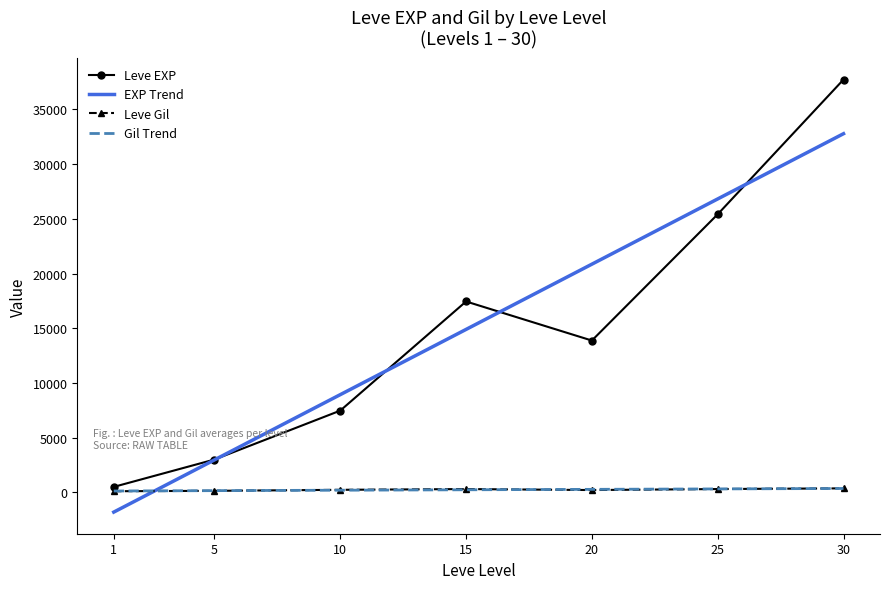

In Leve EXP, how many points are higher than both neighbors (excluding endpoints)?

1